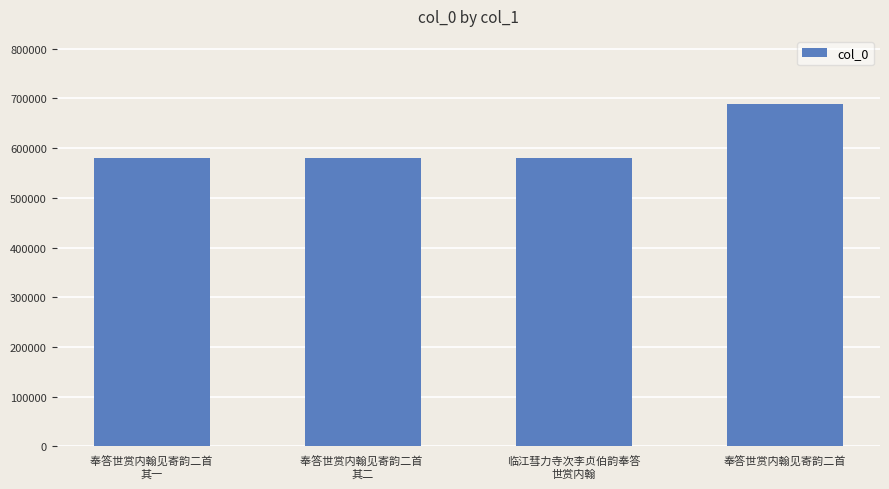

What is the value of the 4th bar from the left?

688340